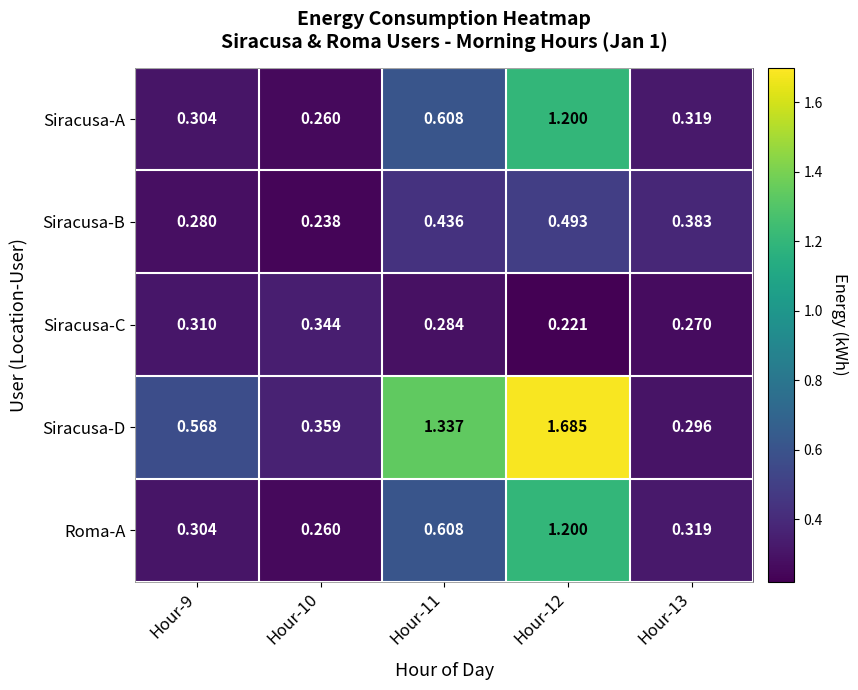

Which series has the largest total across all categories?

Siracusa-D